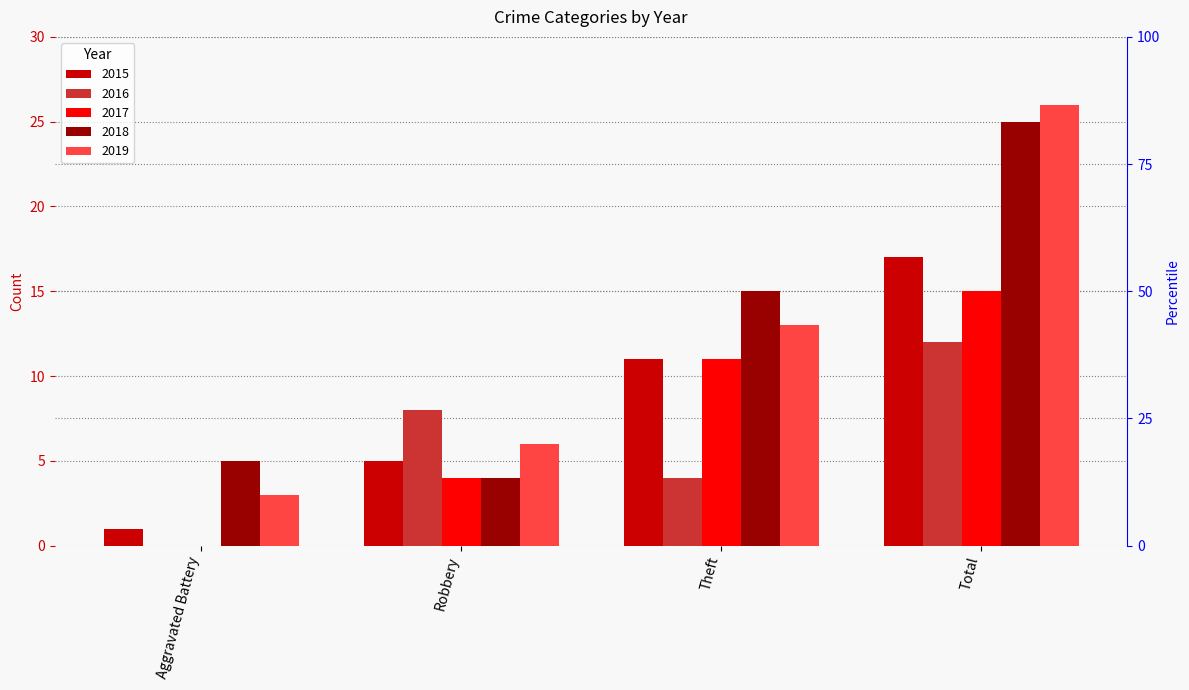

At which category is the sum across all series the highest?

Total